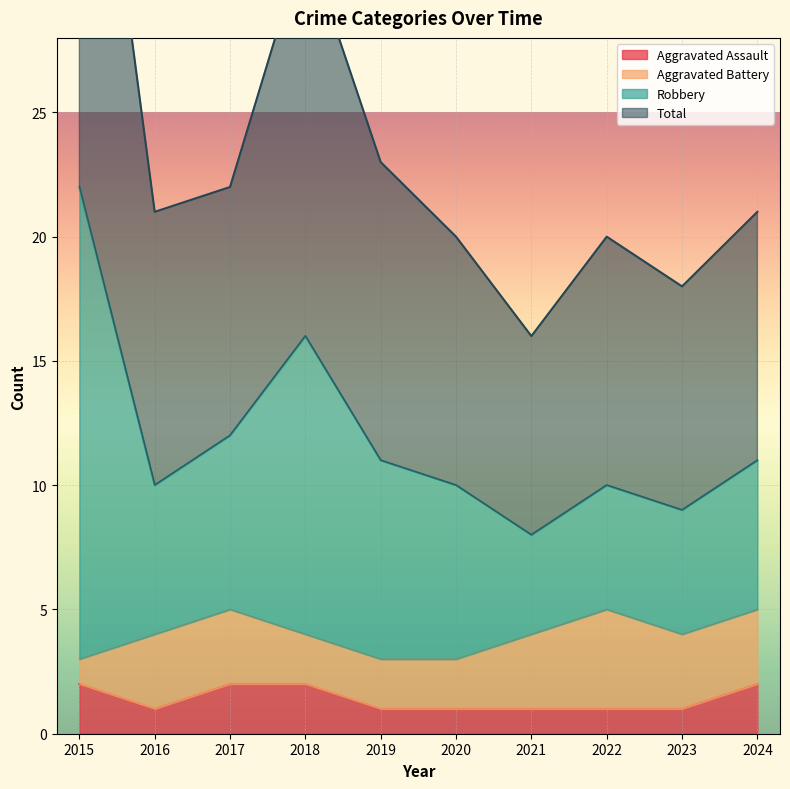

The Aggravated Assault series shows 1 at 2017. True or false?

False